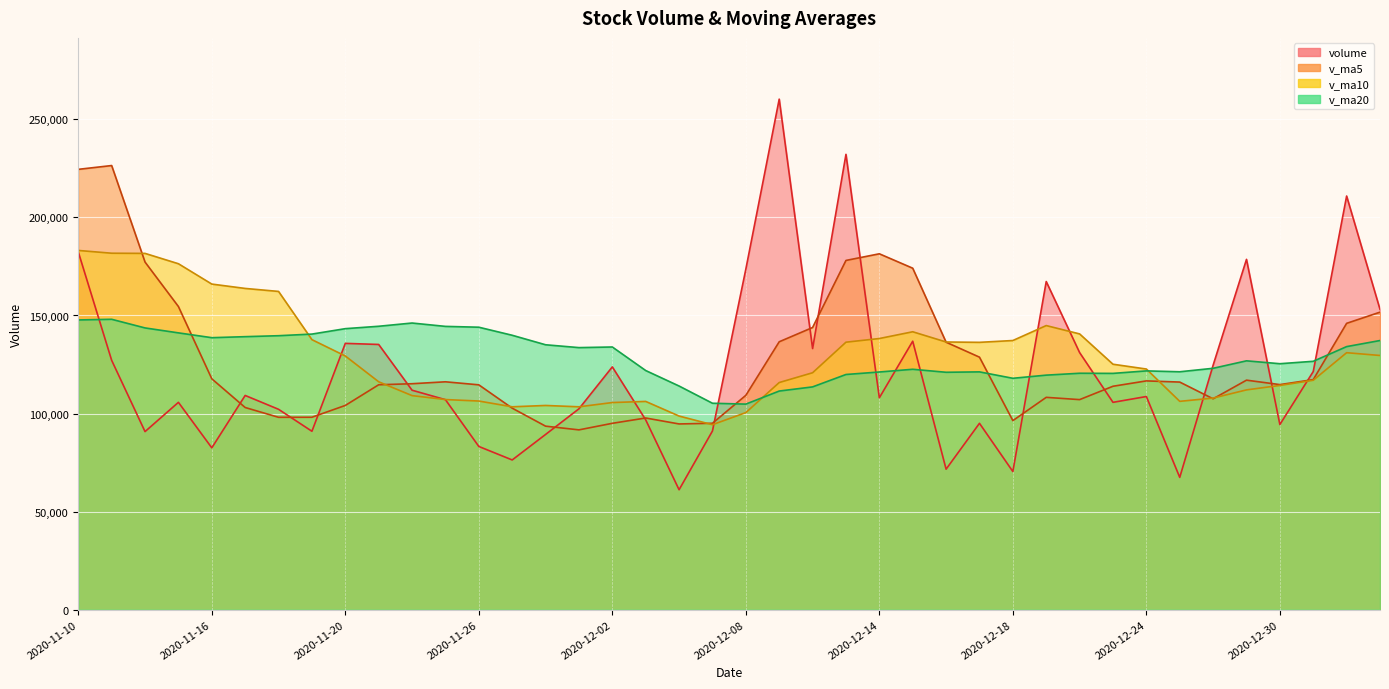

Does the chart display data point markers on the line(s)?

No